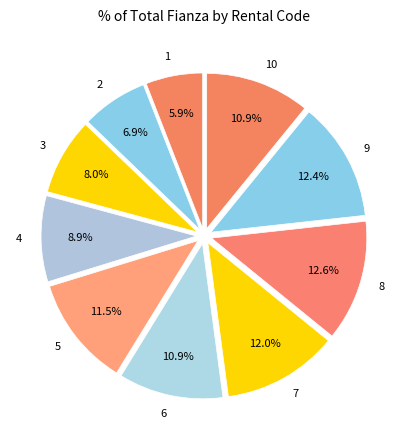

Combined, what portion of the pie is 1 and 9?

18.3%